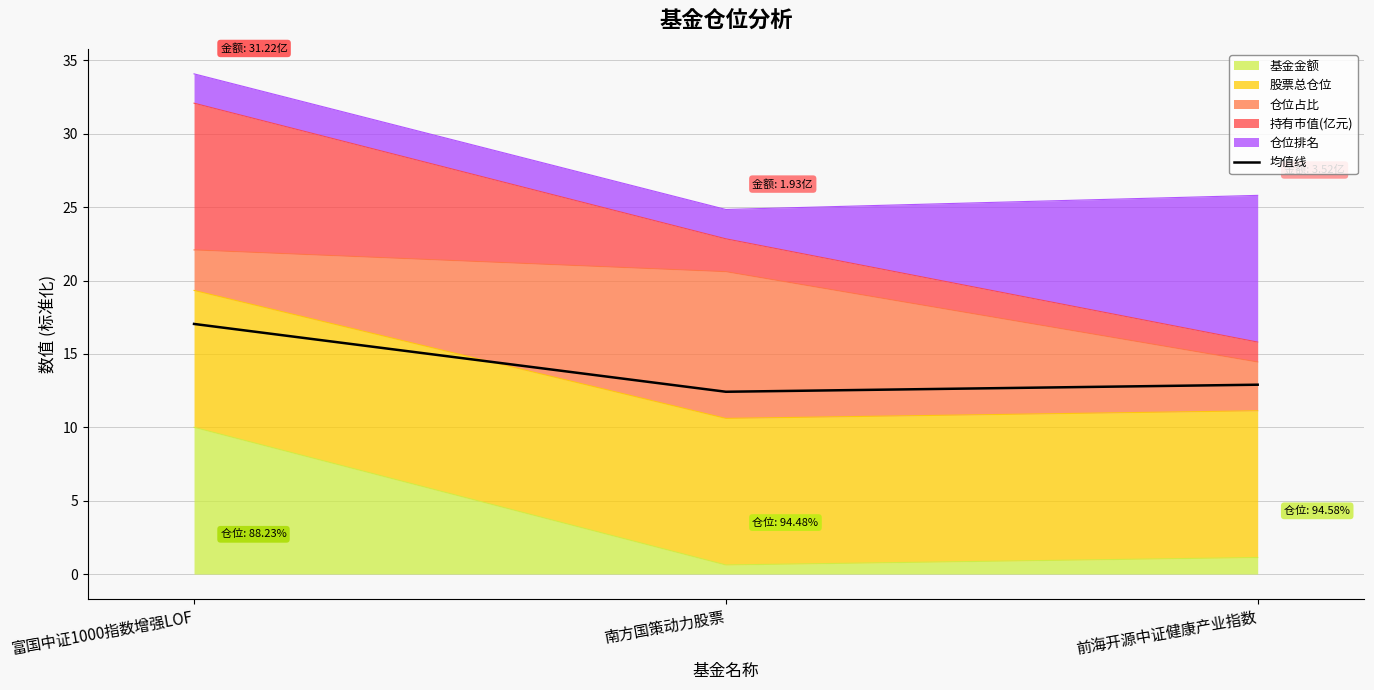

True or false: the data shows 19.4 at 前海开源中证健康产业指数.

False